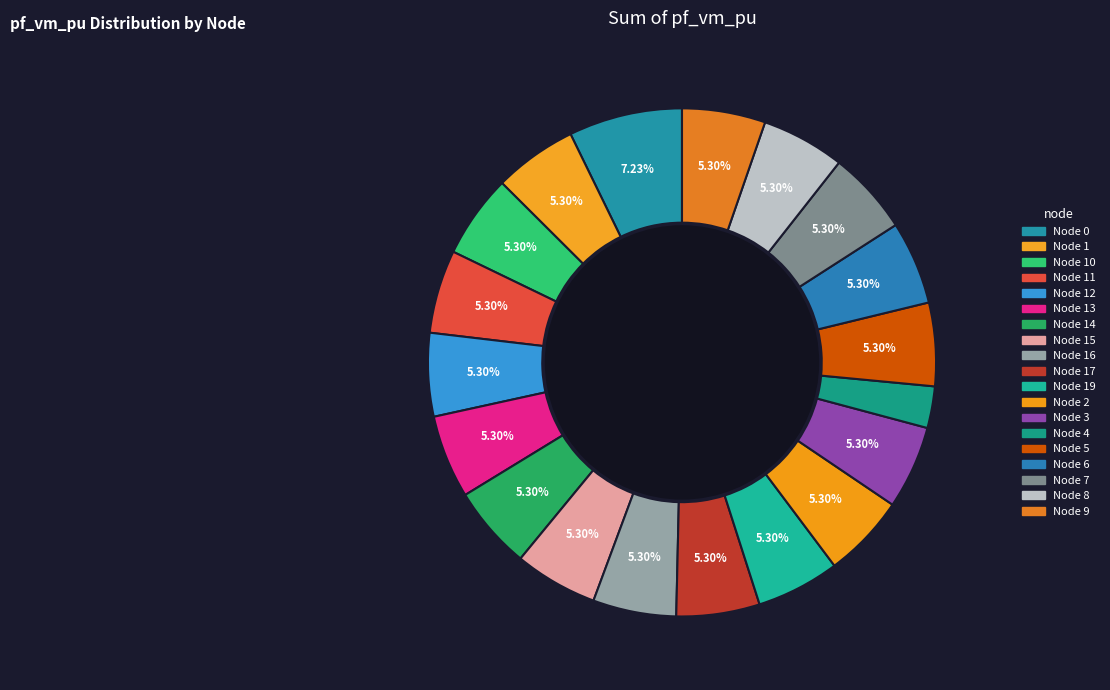

Count the number of slices in the pie.

19